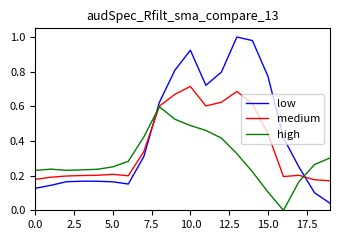

Which series has the largest total across all categories?

low